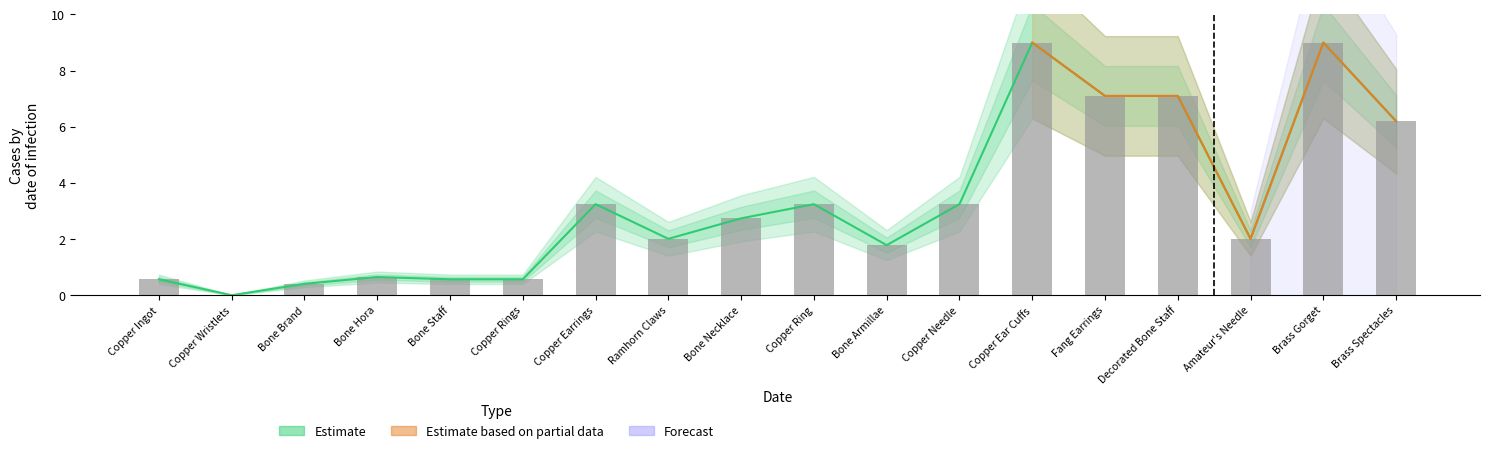

Are the bars grouped side by side (vs. stacked)?

No